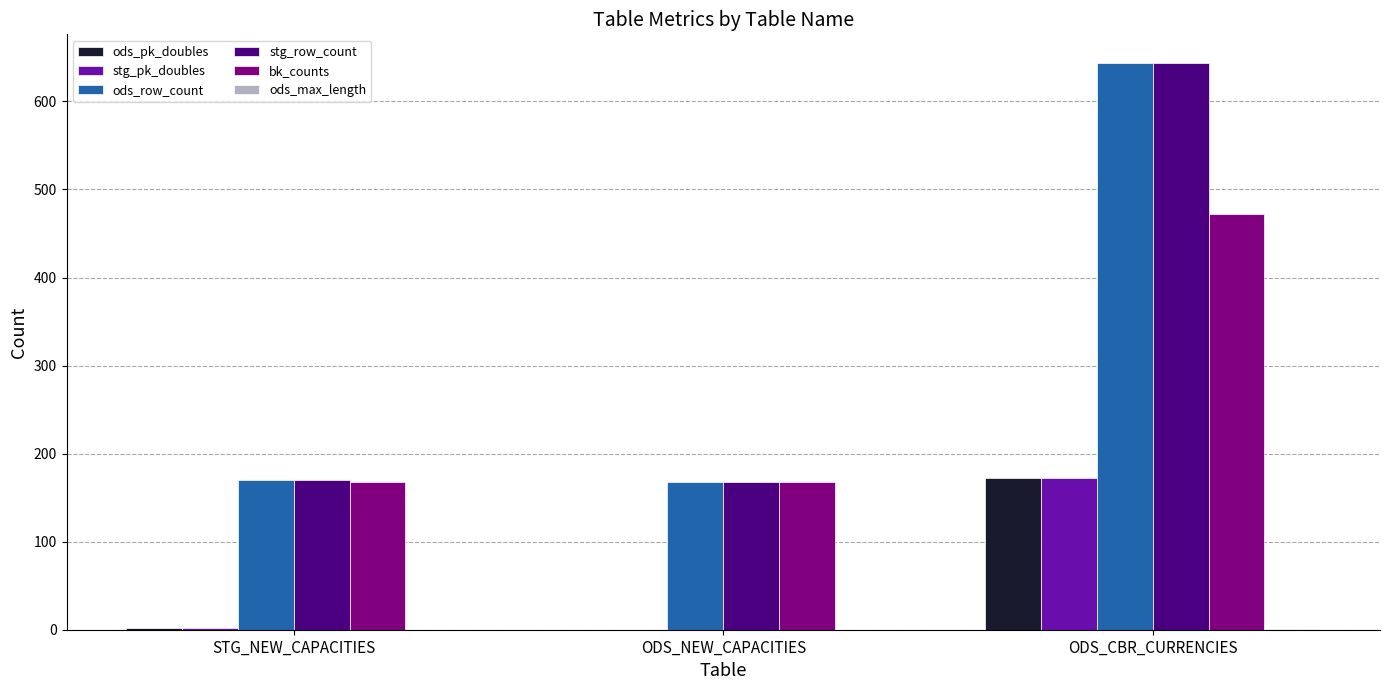

How many groups of bars are there?

3